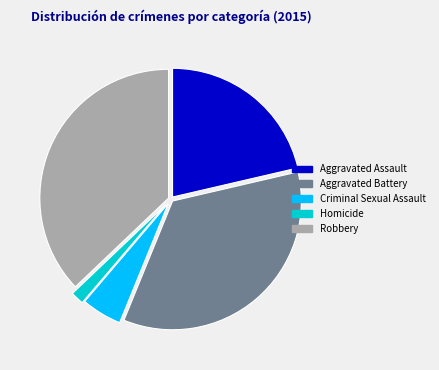

Does Homicide account for over 50% of the chart?

No